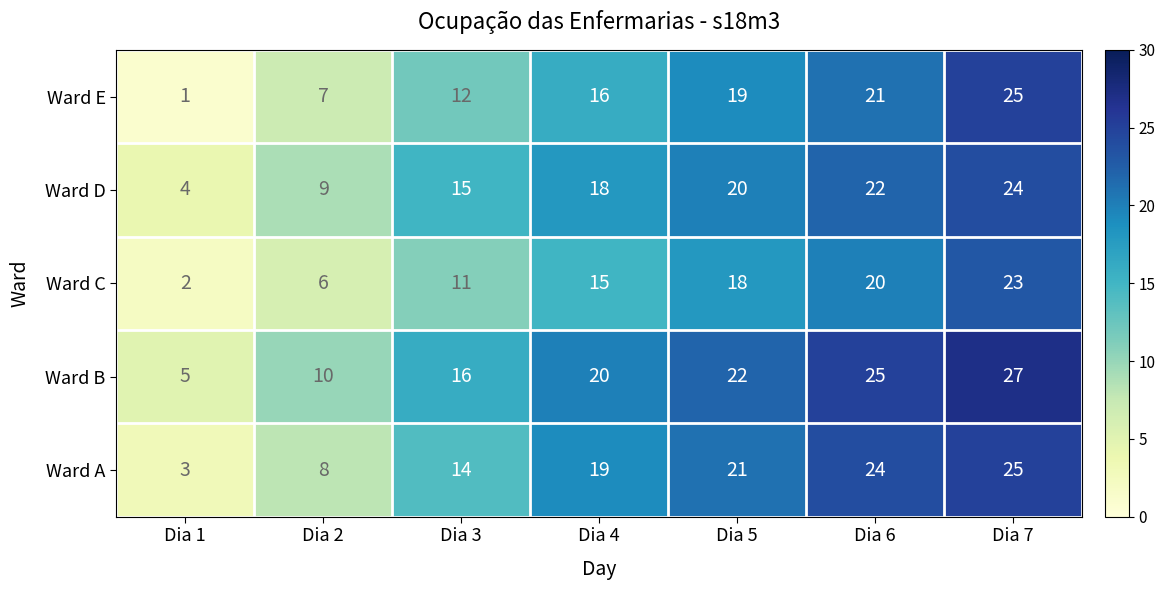

Read the Ward C value at Dia 6.

20